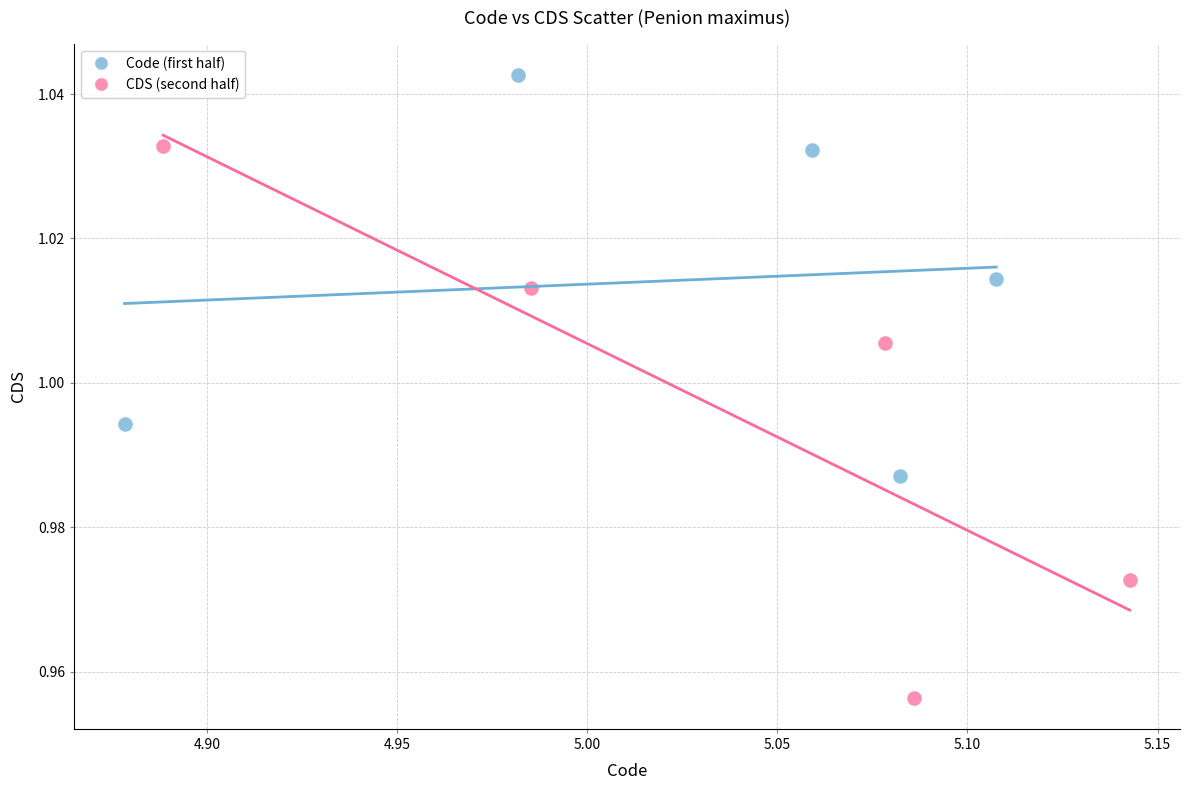

What are all the series names shown in the legend?

Code (first half), CDS (second half)